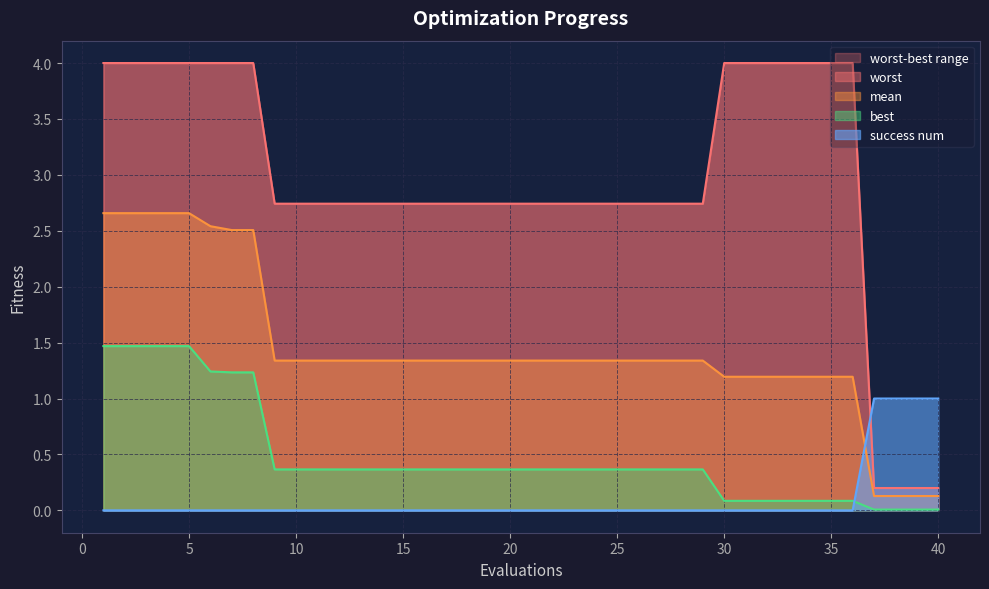

True or false: success num and best cross at least once.

True